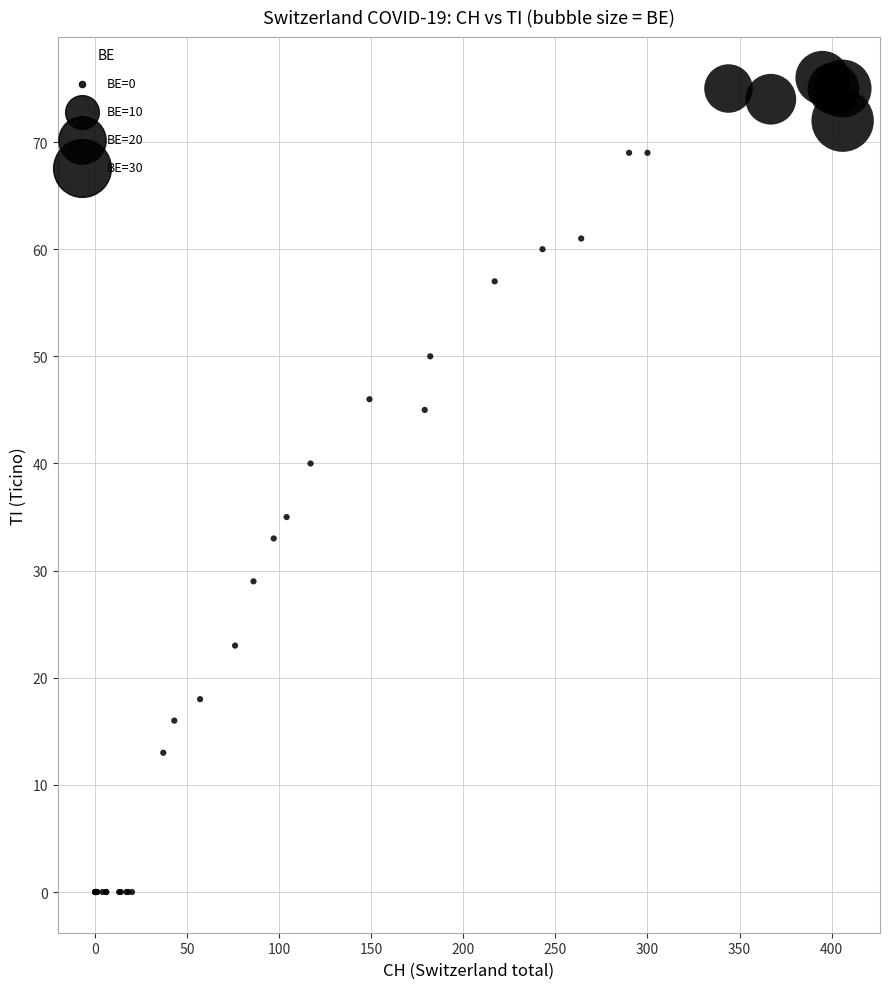

What Y value in the scatter plot is closest to 38?

40